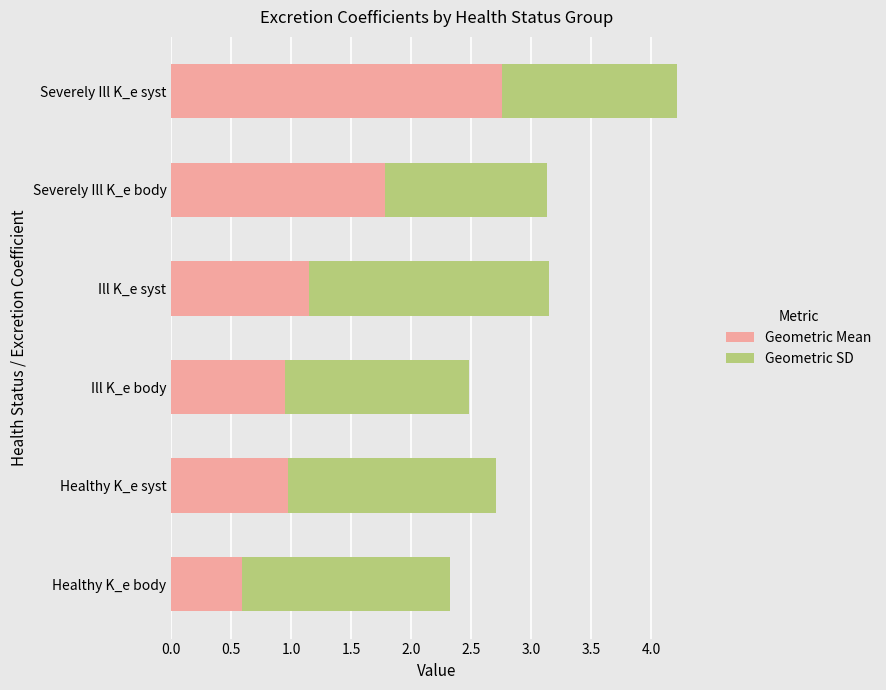

What is the highest value of the Geometric Mean series?

2.8